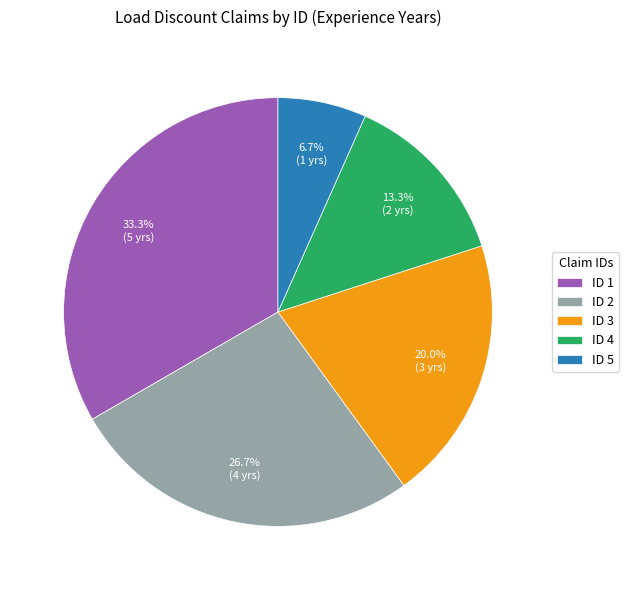

What is the ratio of the value at ID 2 to the value at ID 1?

0.8